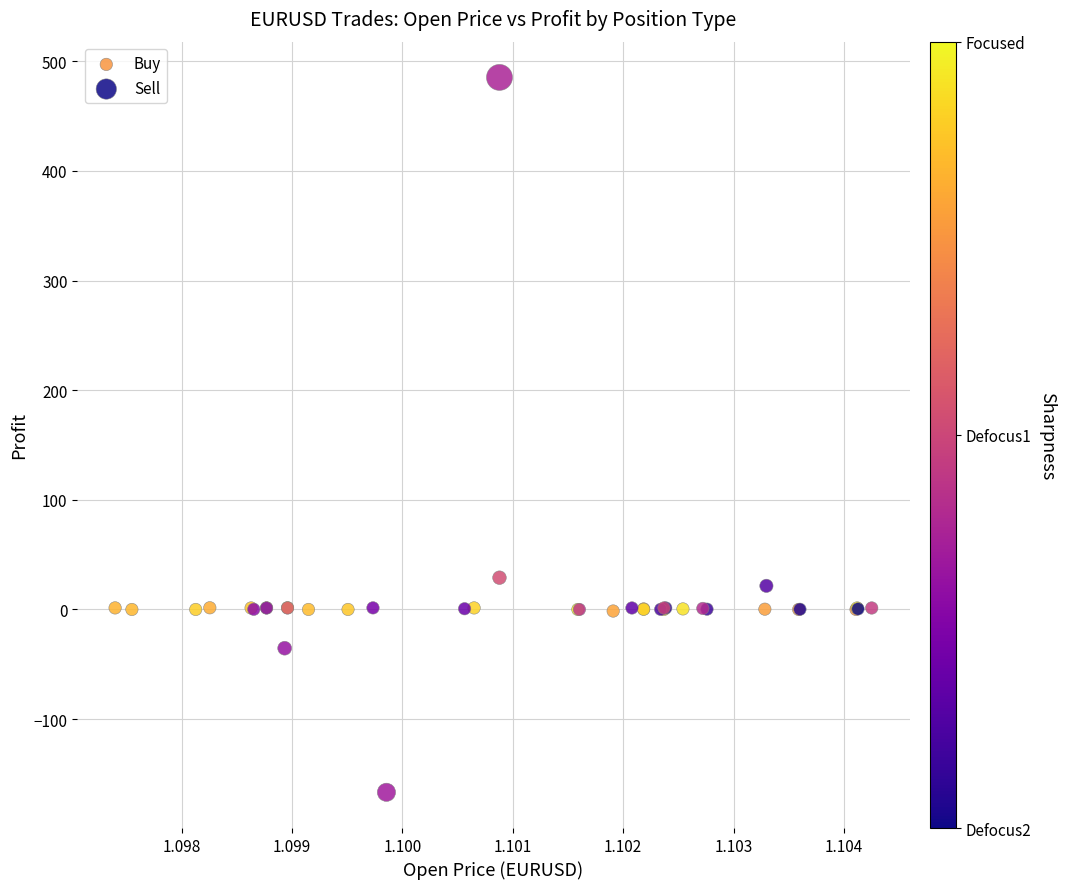

Which series contains the lowest Y value?

Sell